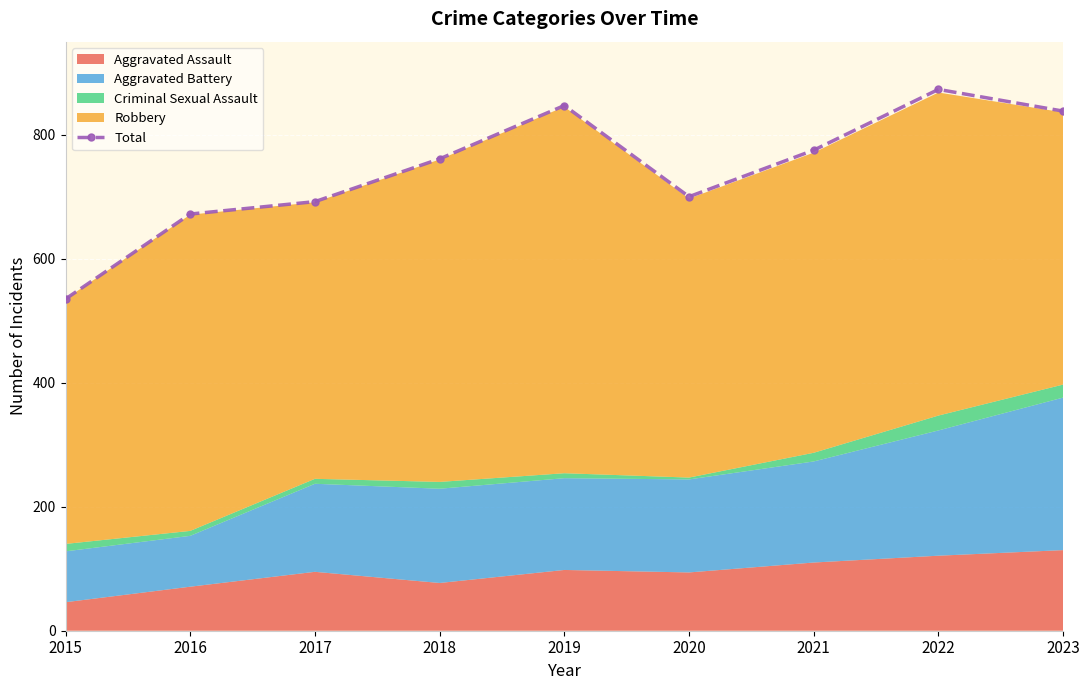

What value does the data have at 2015, to the nearest 50?

550